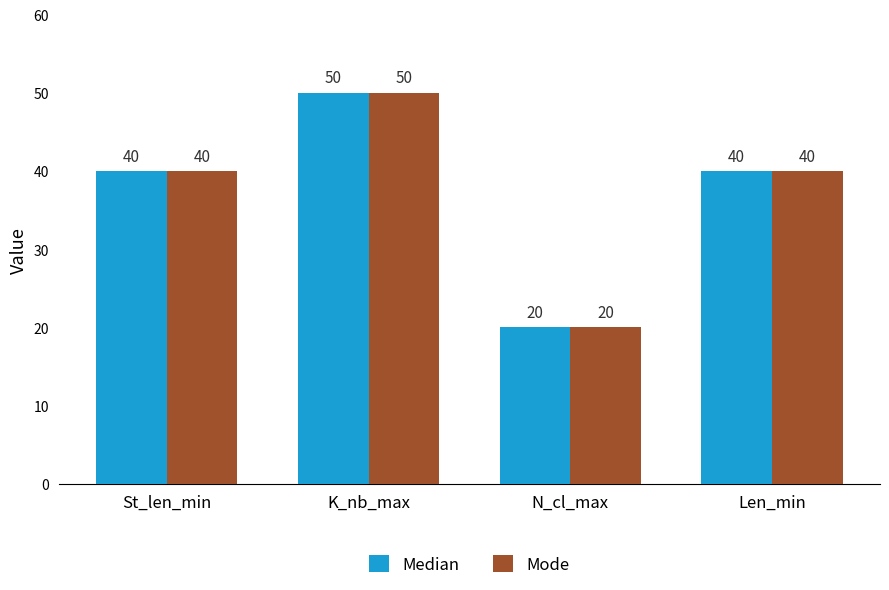

What value does the Mode series have at K_nb_max, to the nearest 10?

50